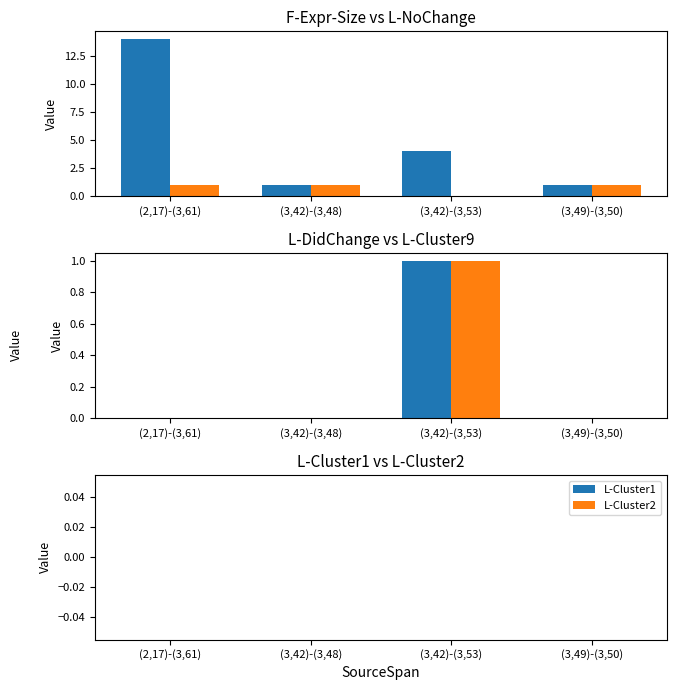

What is the label of the 1st bar from the right?

(3,49)-(3,50)